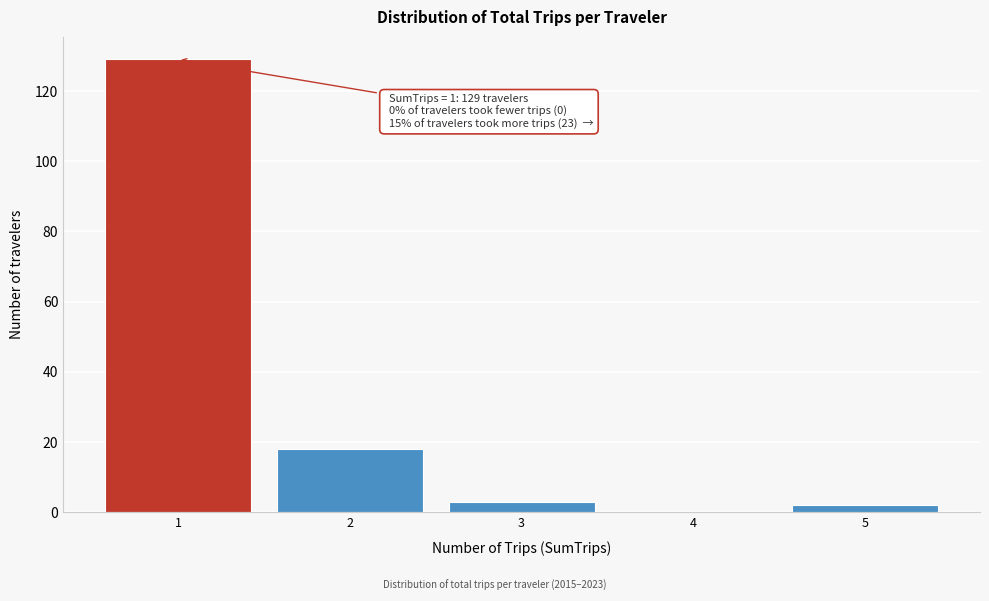

Reading right to left, extract all data points from this chart.

5=2	4=0	3=3	2=18	1=129